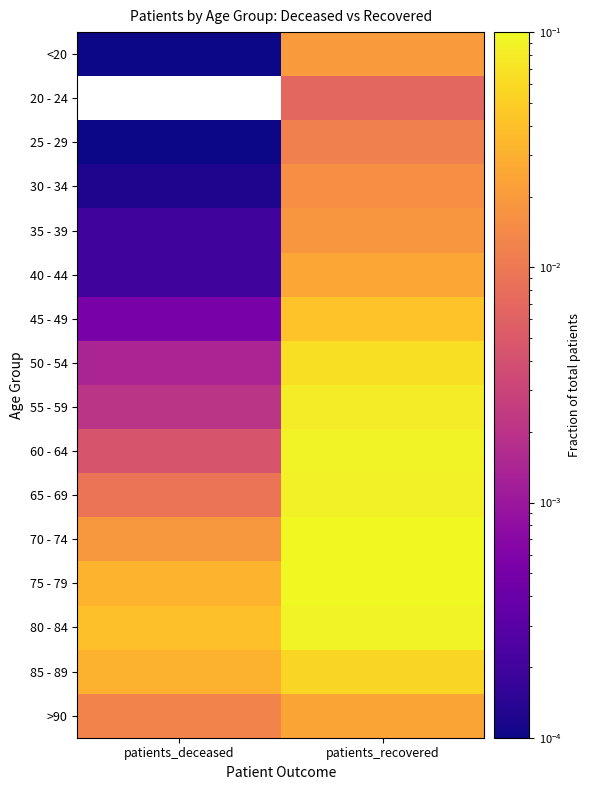

Which has a higher value, patients_recovered or patients_deceased?

patients_recovered